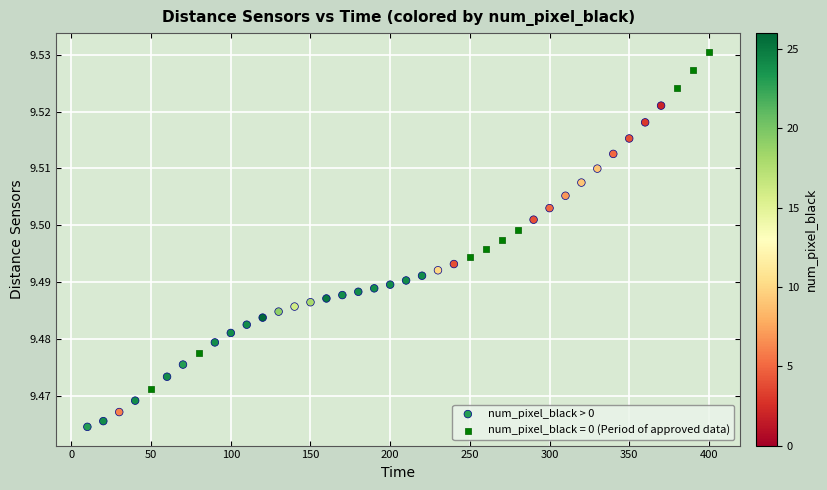

Which series contains the highest Y value?

num_pixel_black = 0 (Period of approved data)